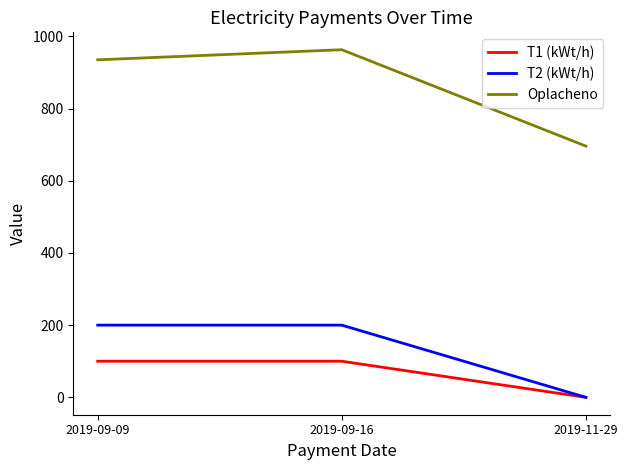

Does the chart have visible grid lines?

No